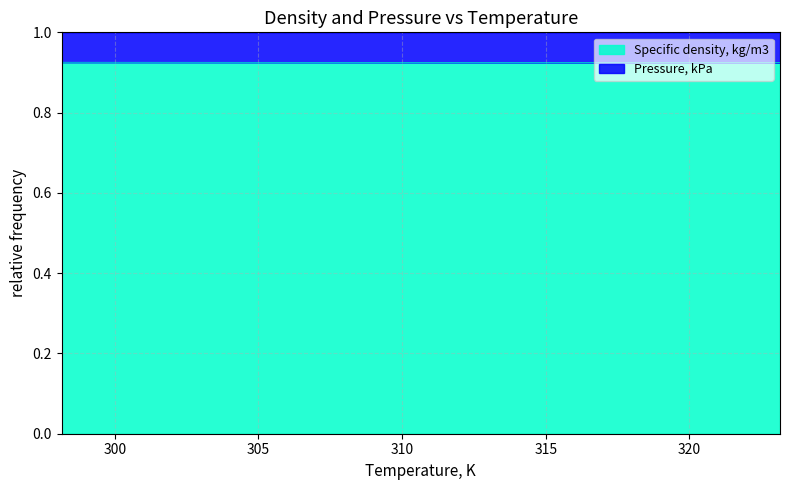

Reading left to right, transcribe all the data shown in this chart.

0.9	0.9	0.9	0.9	0.9	0.9